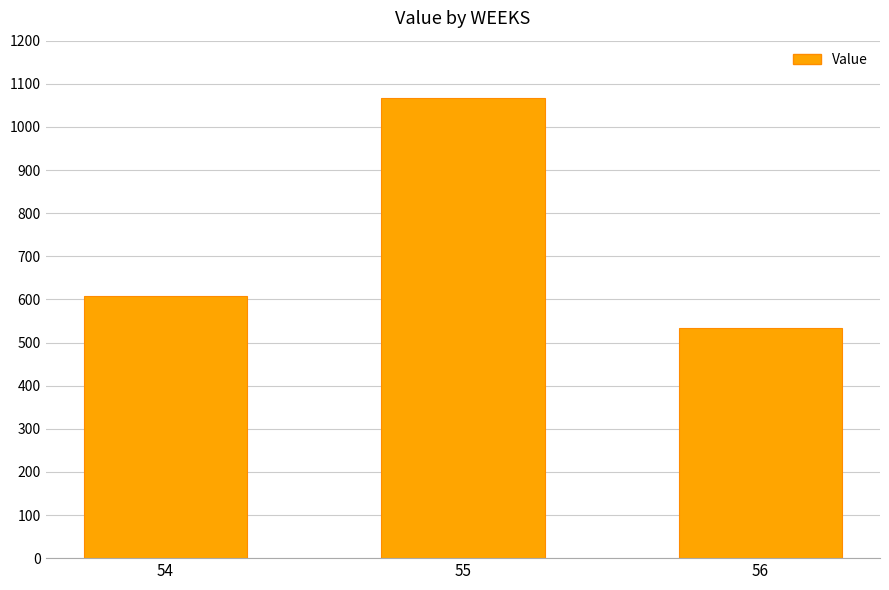

Are the bars grouped side by side (vs. stacked)?

No